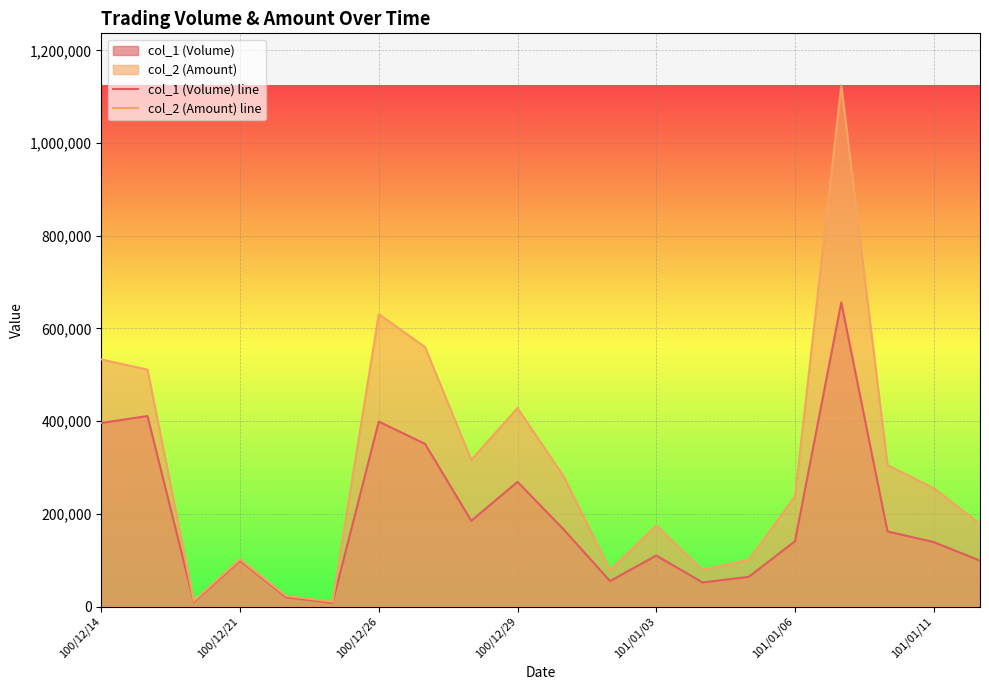

True or false: col_1 (Volume) line has more than 1 points higher than both neighbors.

True